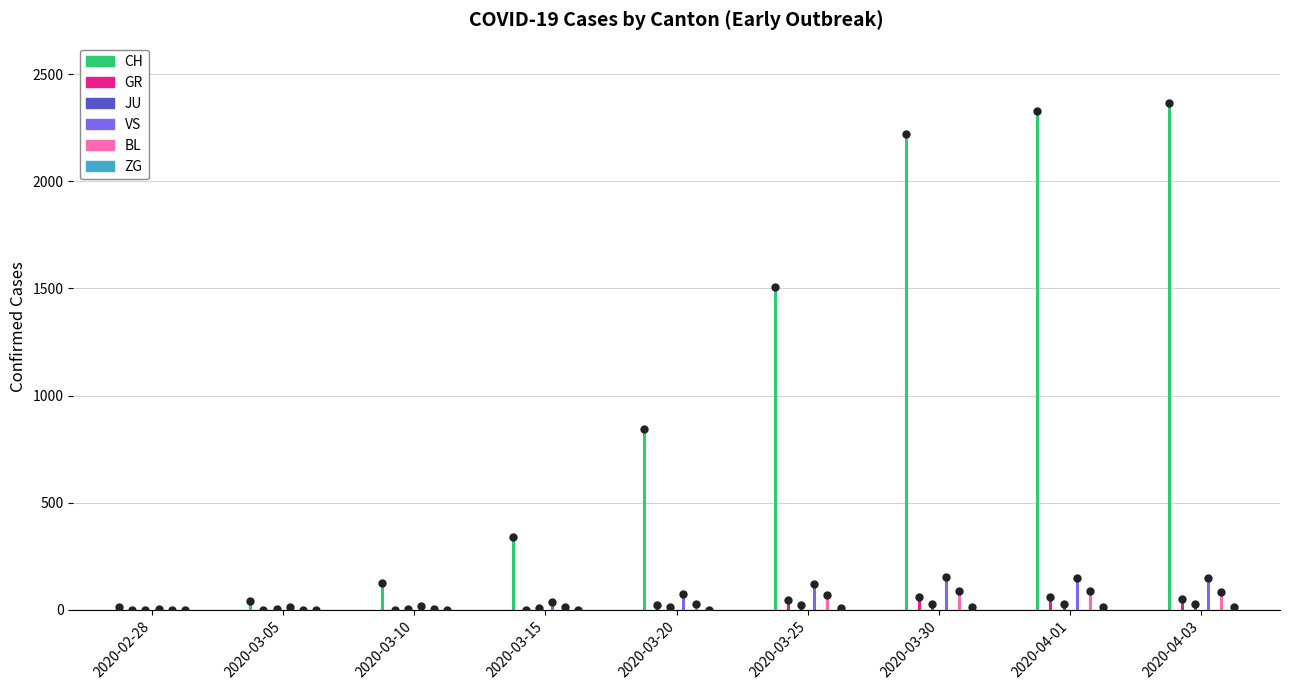

At 2020-02-28, list the series in order from smallest to largest.

CH, GR, JU, VS, BL, ZG